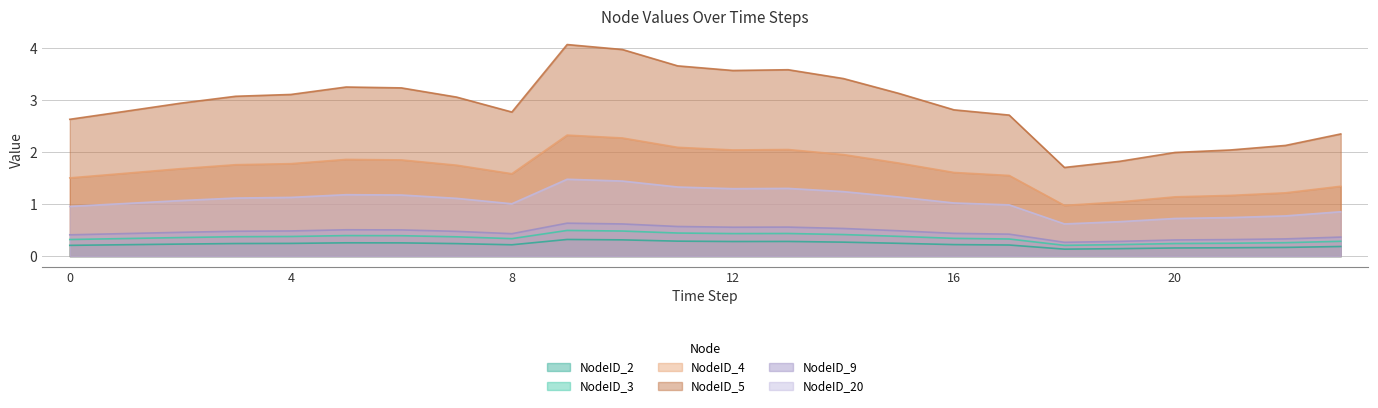

Where is the first local minimum for NodeID_3?

8